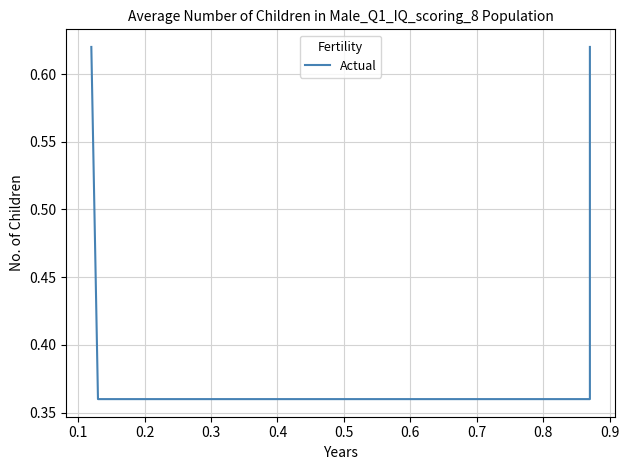

Does the chart have visible grid lines?

Yes